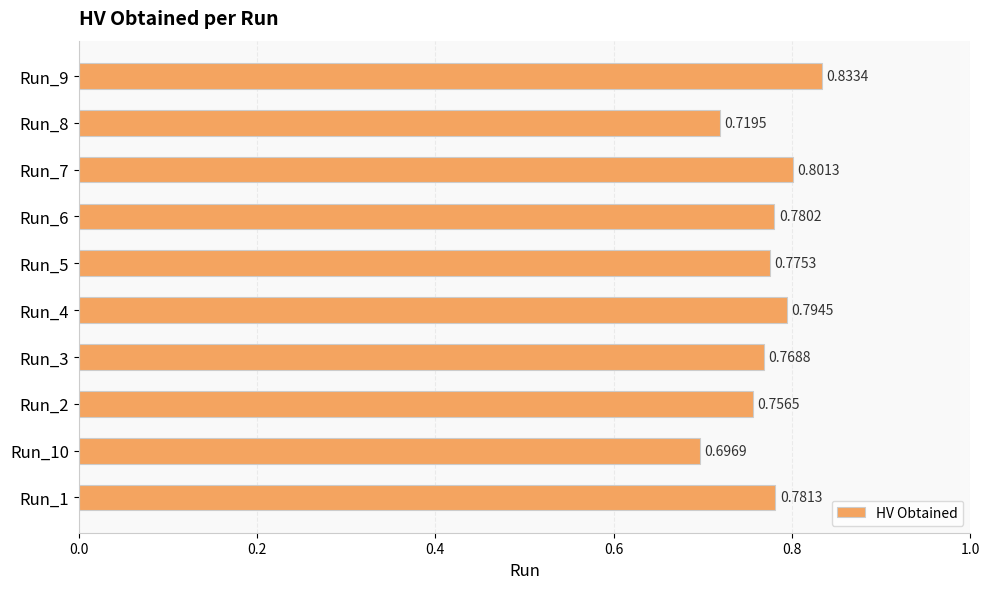

What is the sum of the values at Run_3 and Run_5?

1.5